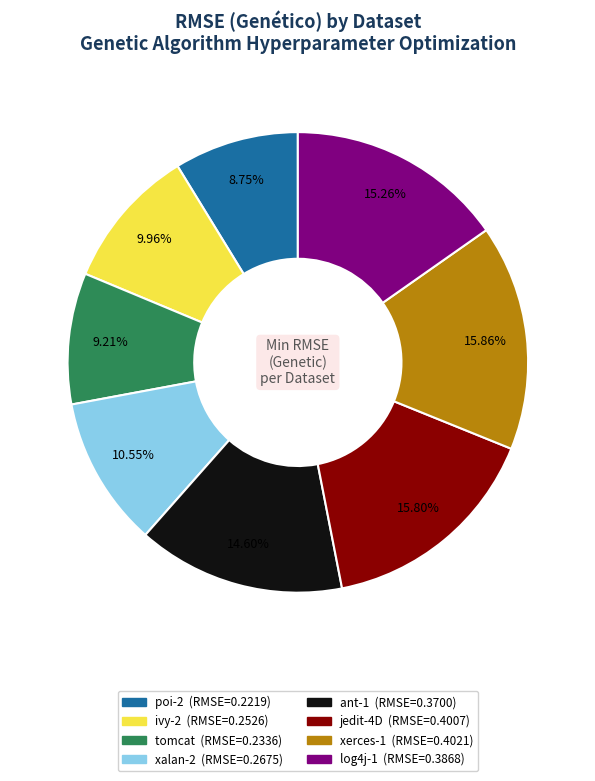

To the nearest percent, what portion does xerces-1 represent?

16%